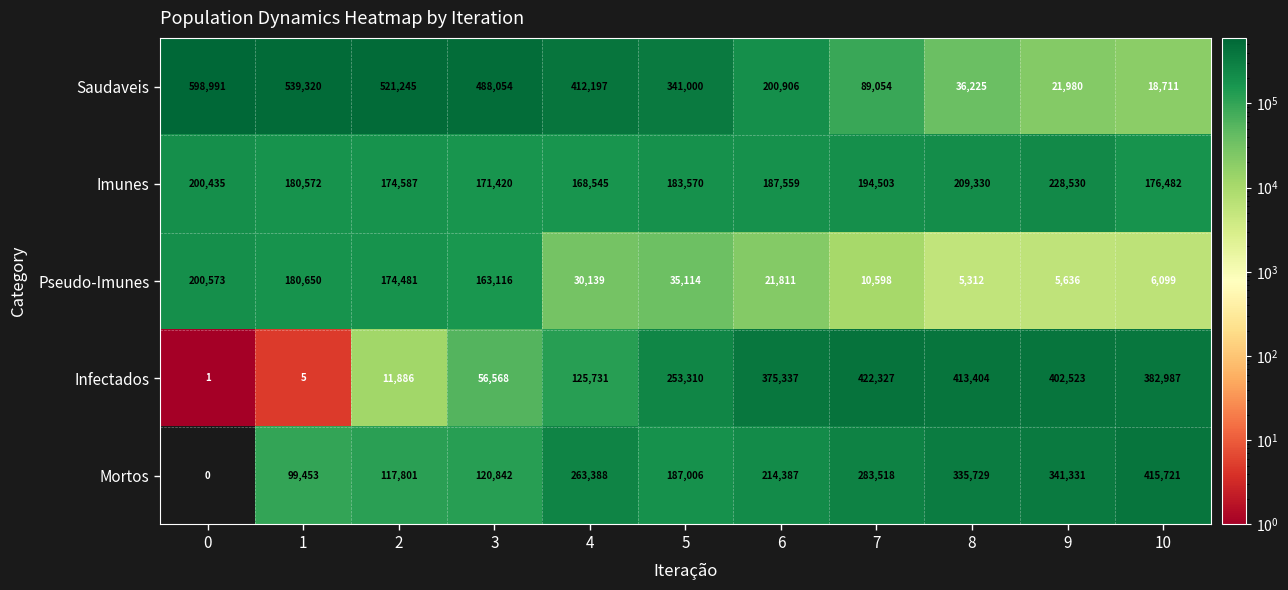

Count the number of data series in this chart.

5